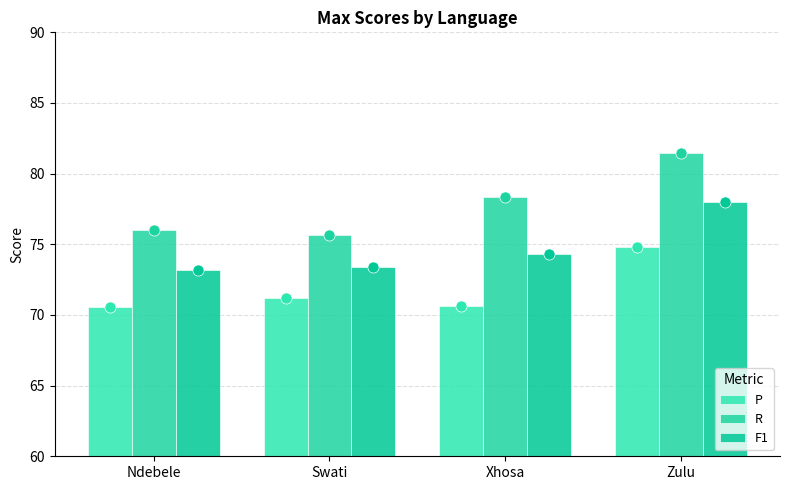

At which label does F1 first exceed 74?

Xhosa